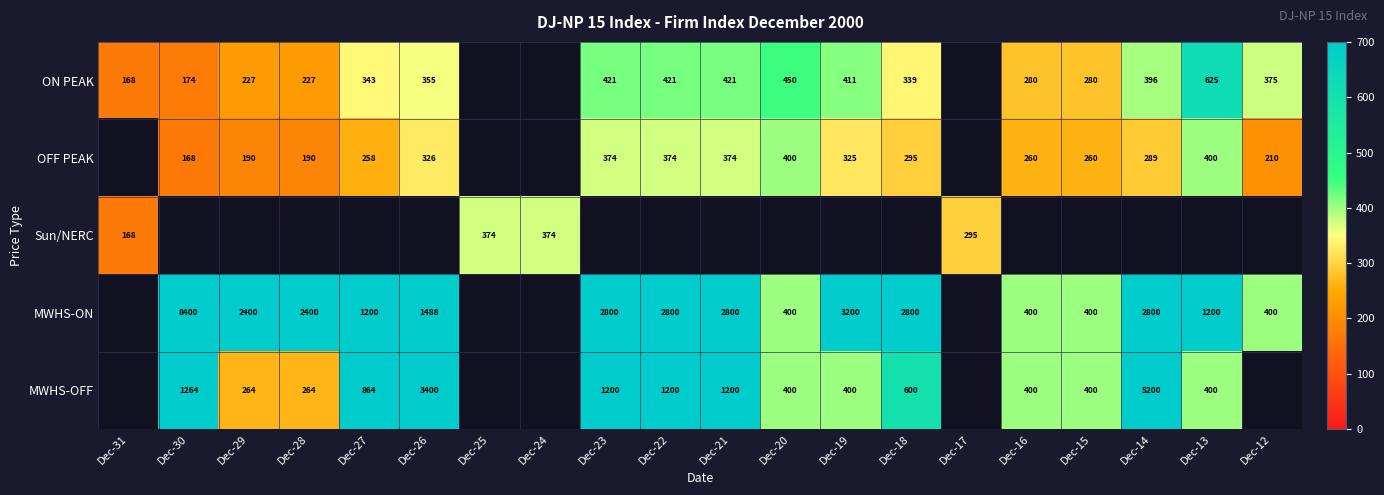

The value of MWHS-ON at Dec-29 is 3369. True or false?

False